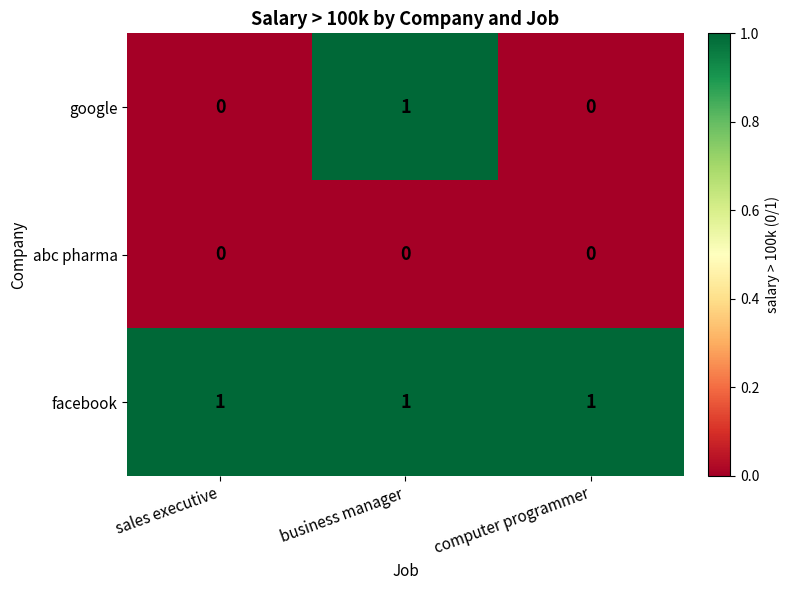

What is the sum of all facebook values?

3